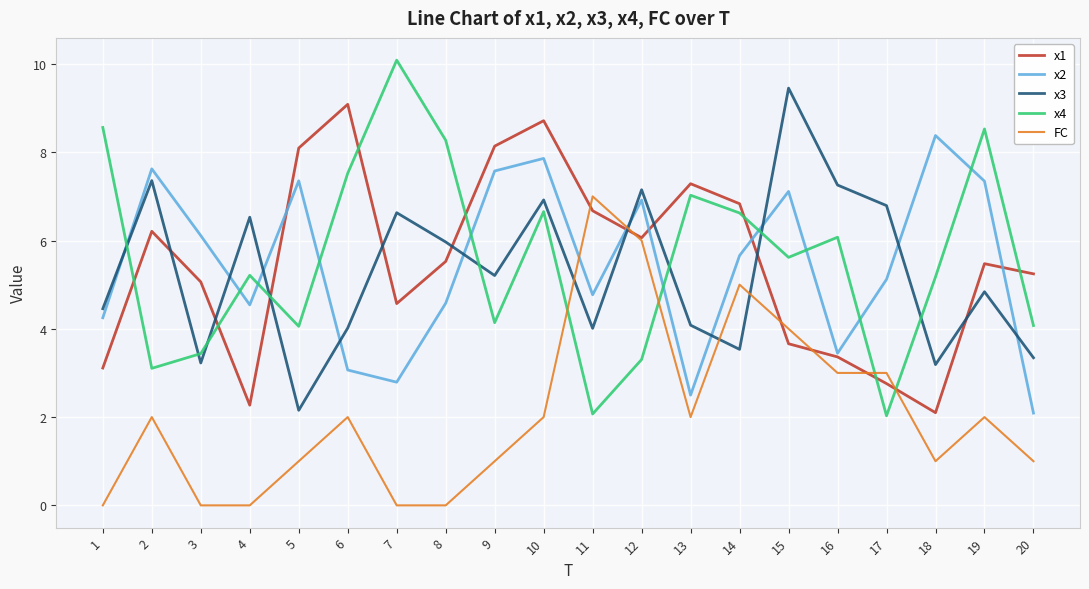

What is the difference between the highest and lowest values at 14?

3.3